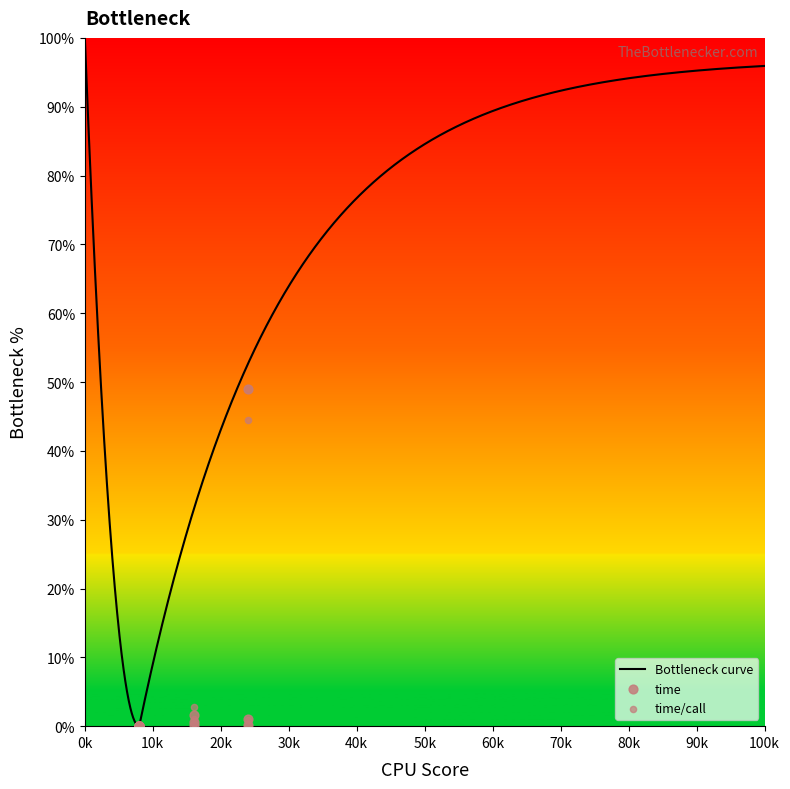

Which series reaches the minimum Y coordinate?

time